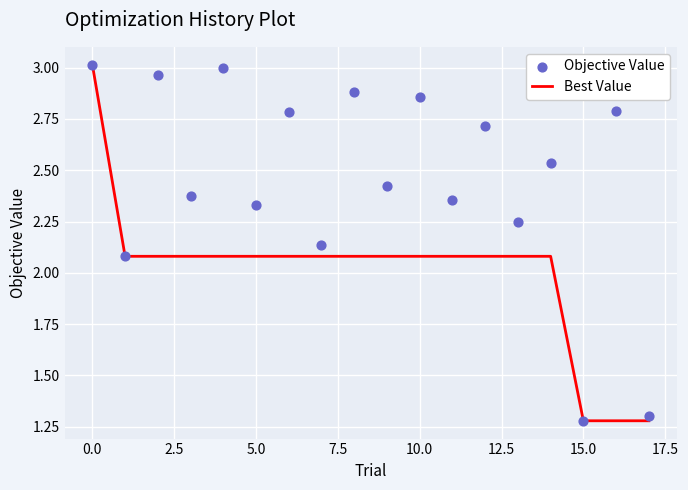

What are all the series names shown in the legend?

Best Value, Objective Value